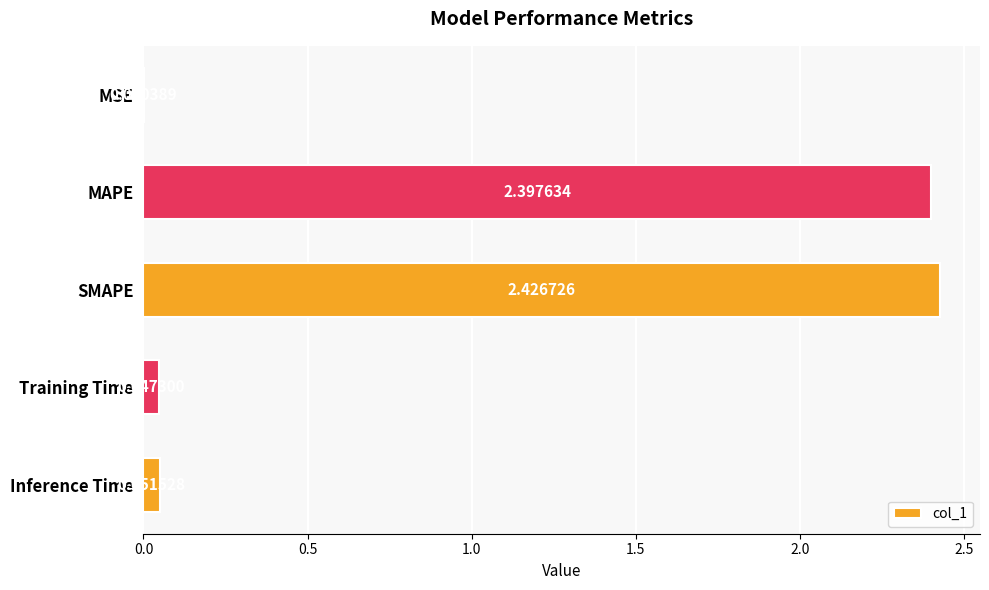

What is the sum of all values?

4.9